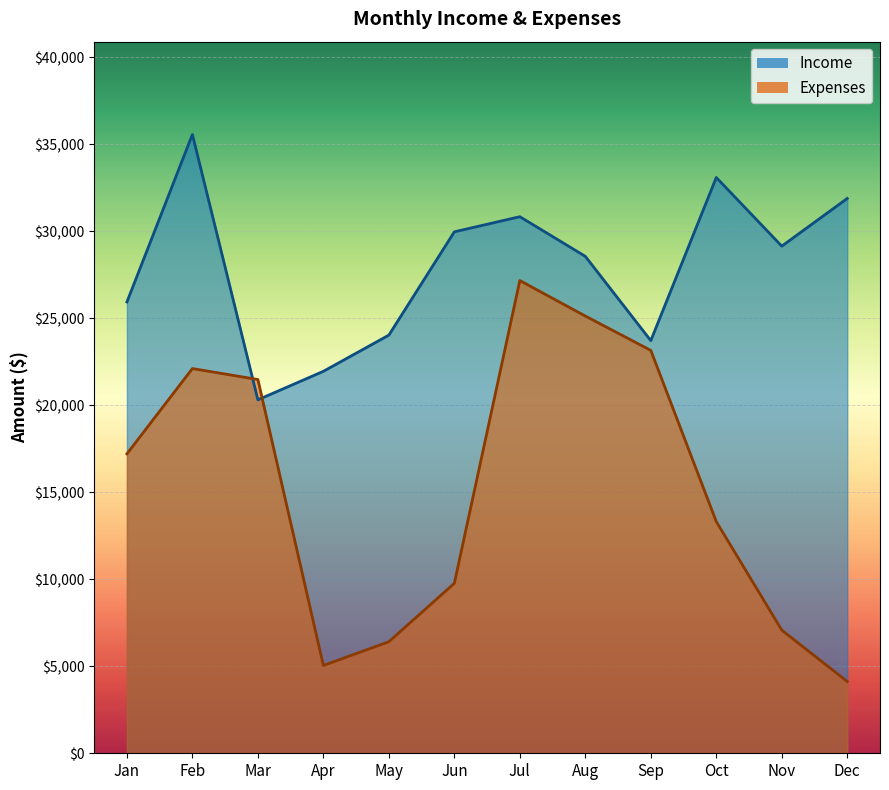

What is the average value of the Income series?

27917